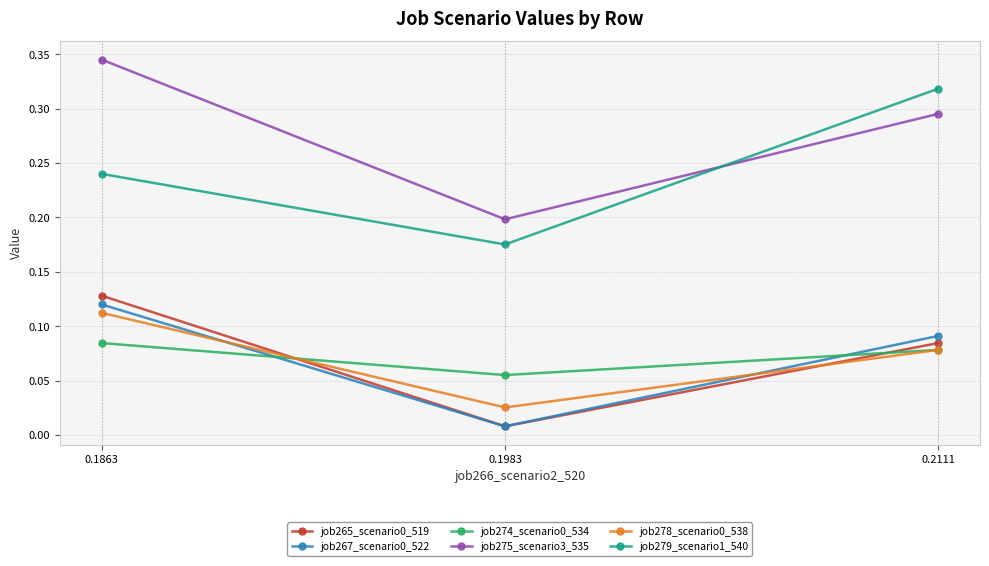

Does the chart have visible grid lines?

Yes